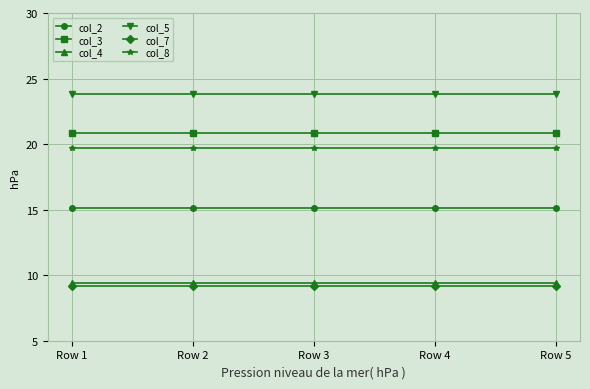

List the series in order of their peak value, highest first.

col_5, col_3, col_8, col_2, col_4, col_7